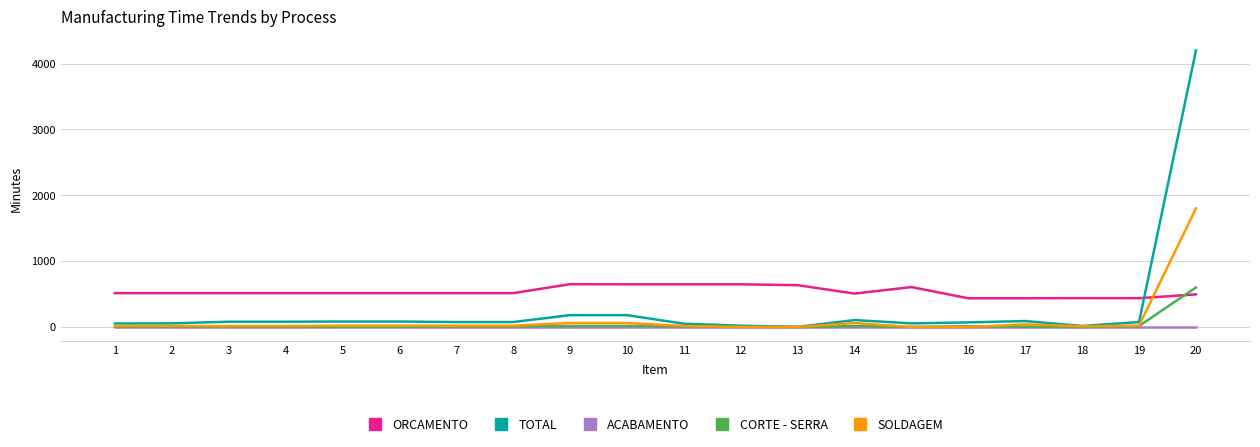

After their last crossing, which series has the higher values: ORCAMENTO or TOTAL?

TOTAL